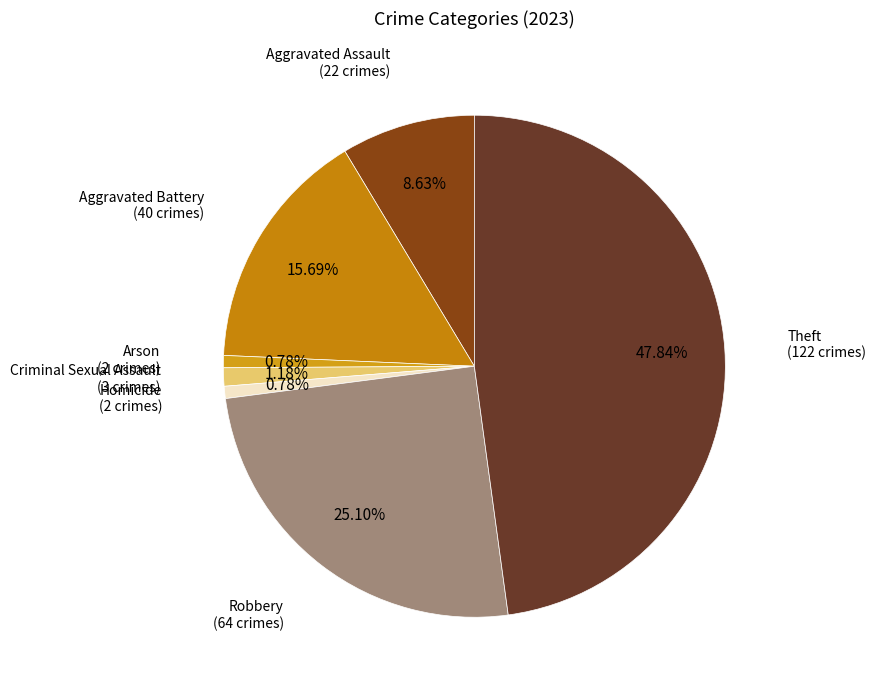

To the nearest percent, what is the average slice percentage?

14%